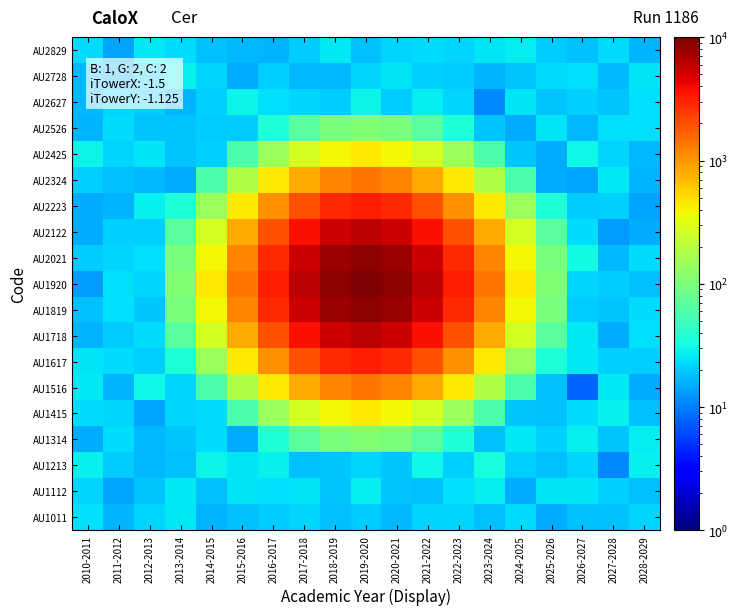

Which series has the largest total across all categories?

AU1920